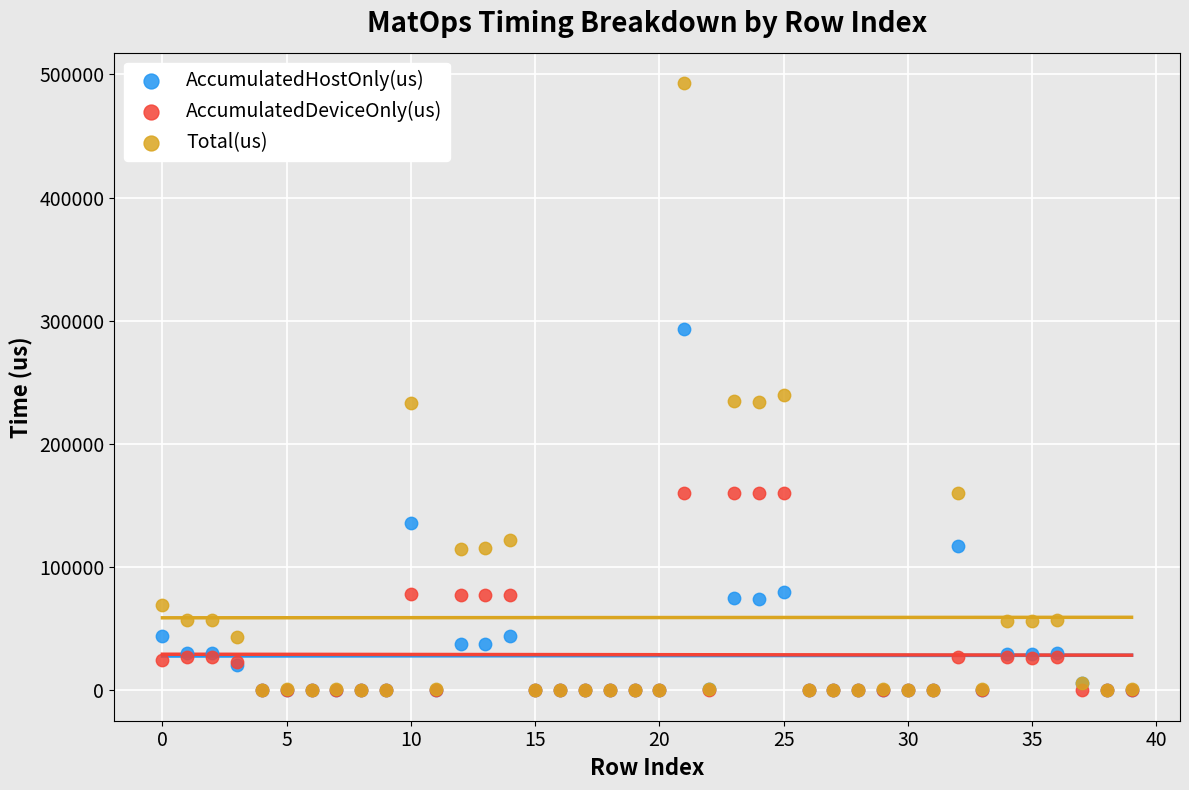

What are all the series names shown in the legend?

AccumulatedHostOnly(us), AccumulatedDeviceOnly(us), Total(us)